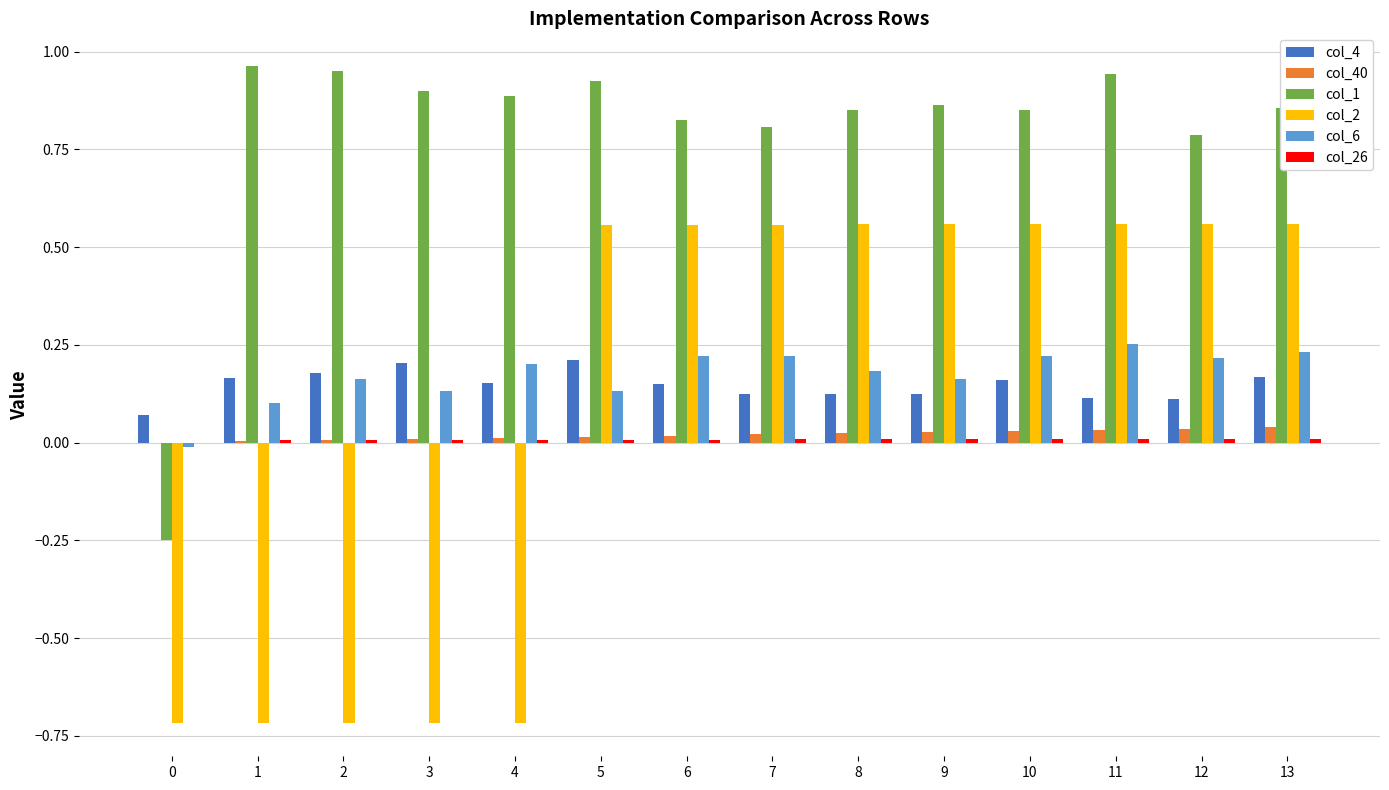

Is it true that col_1 equals 0.9 at 5?

True